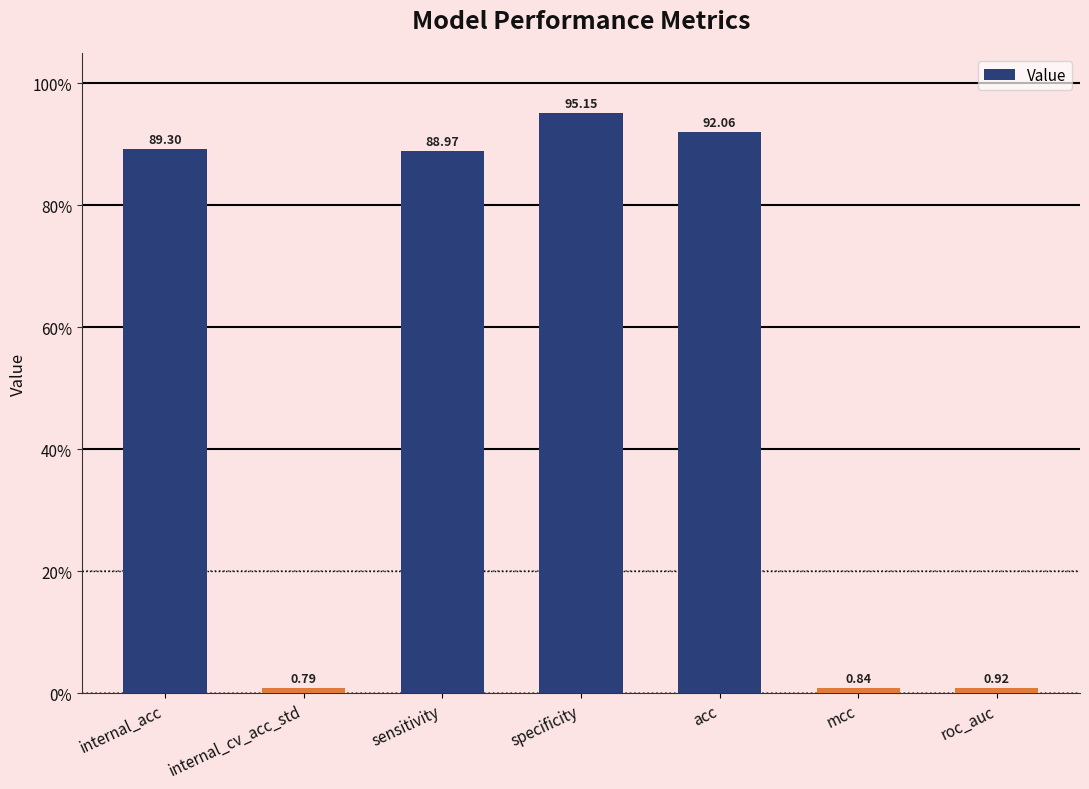

What is the label of the 7th bar from the right?

internal_acc